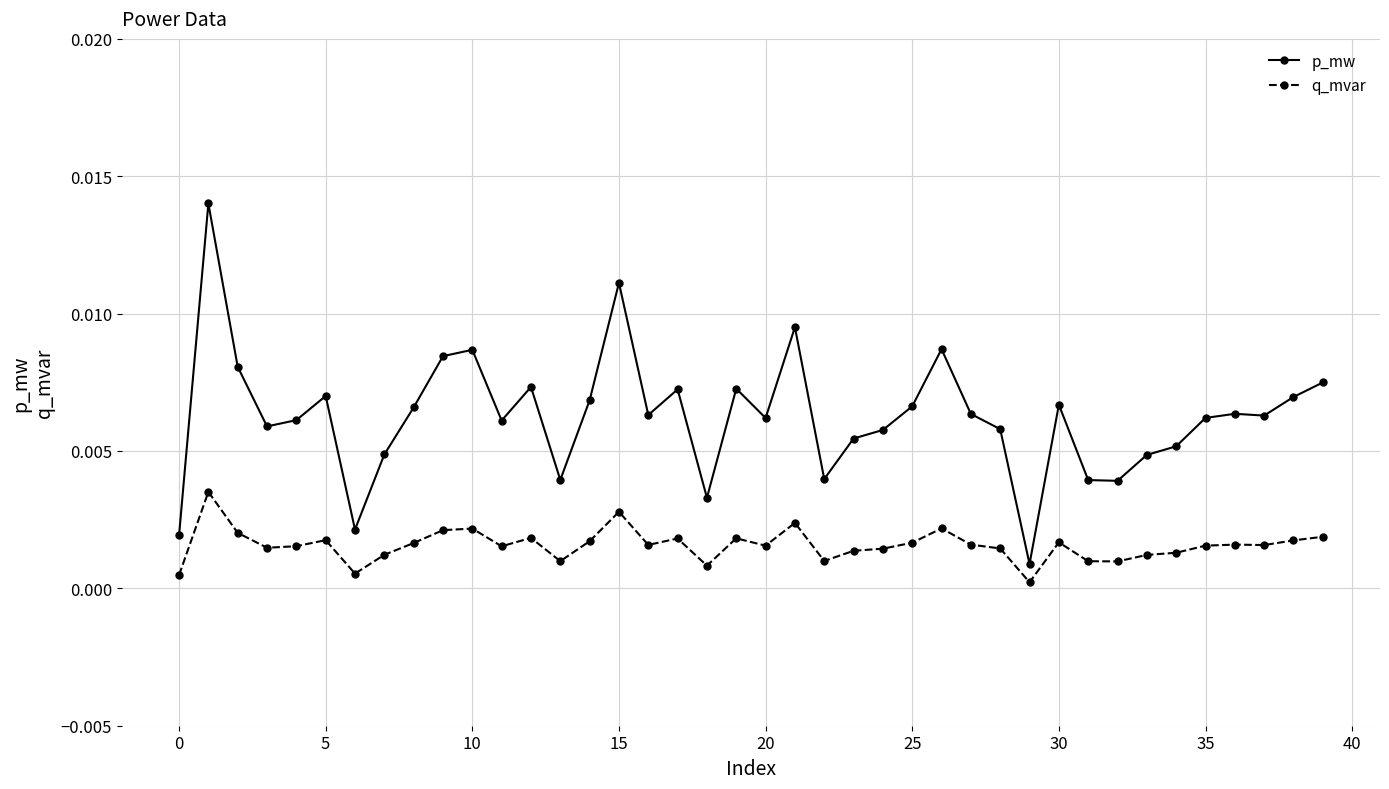

Which series has the widest spread of values?

p_mw